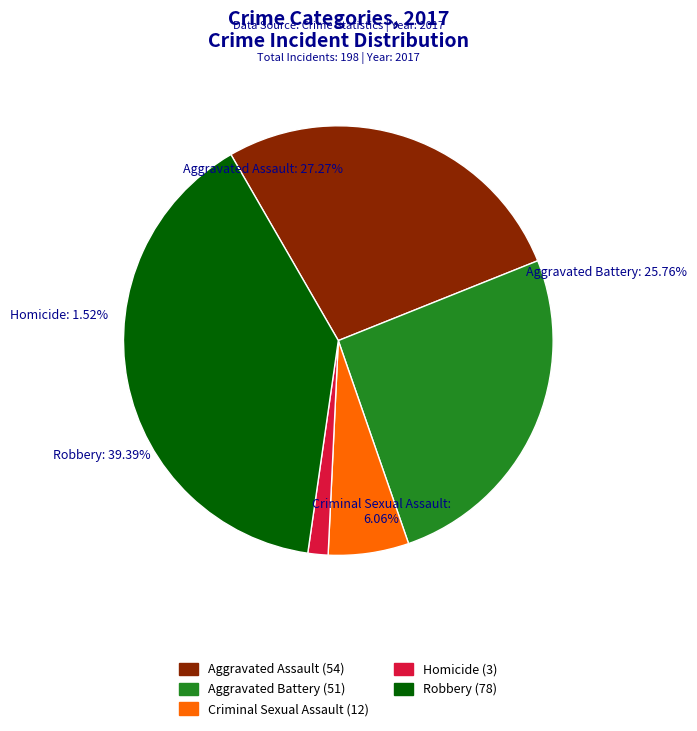

Which category has the biggest portion of the pie?

Robbery